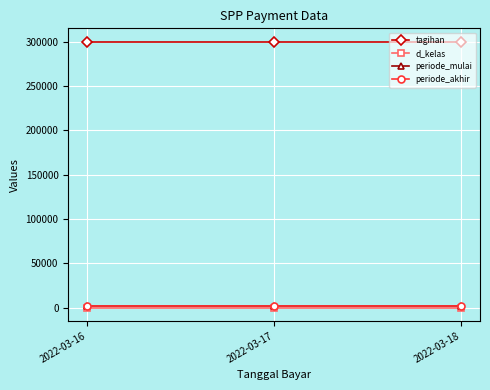

Which series has the largest total across all categories?

tagihan